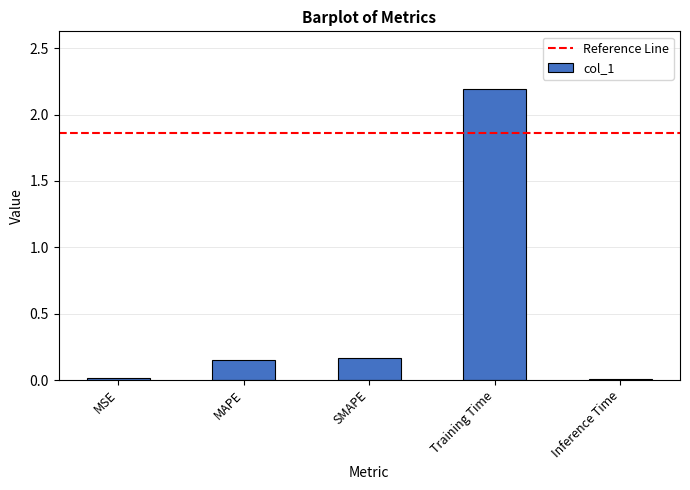

What is the maximum value shown in the chart?

2.2